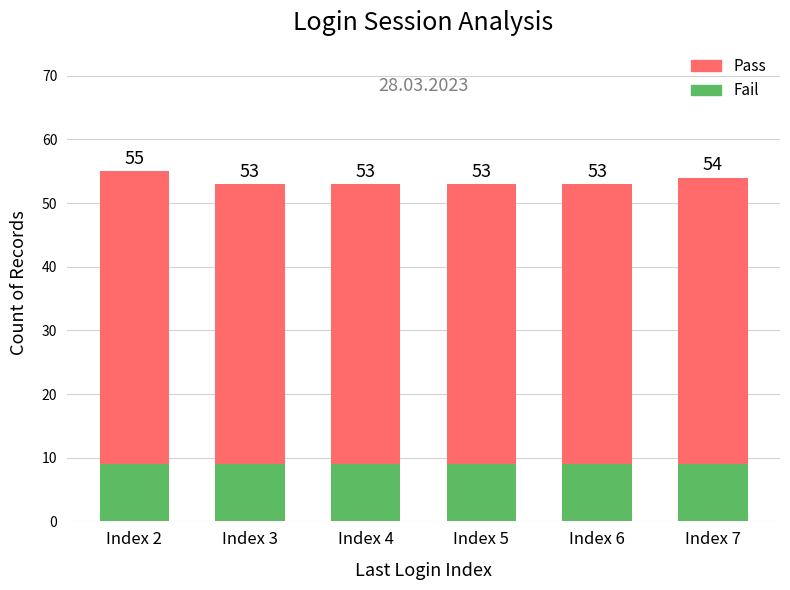

Rank the series by their maximum value, from lowest to highest.

Fail, Pass